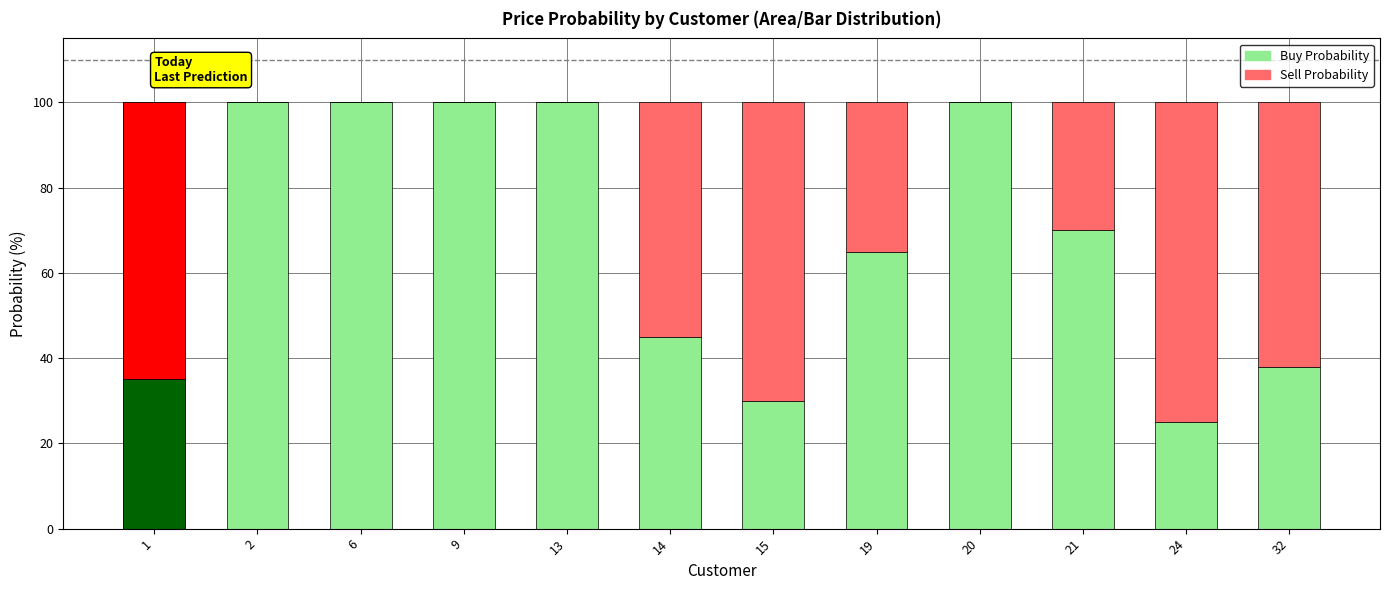

True or false: Sell Probability has a value of 23 at 13.

False